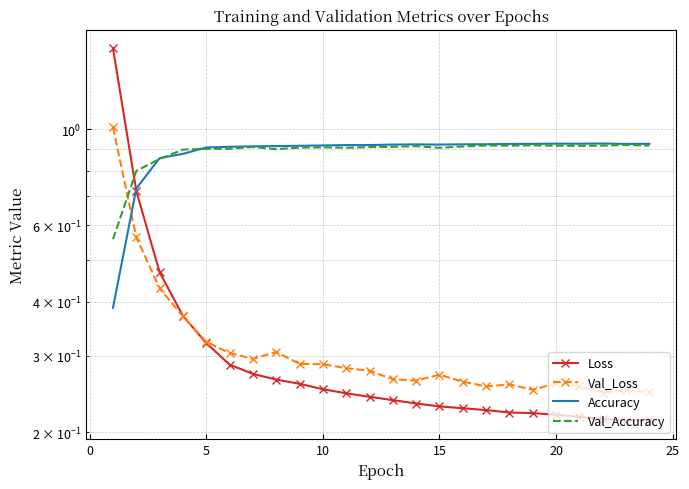

After their last crossing, which series has the higher values: Val_Loss or Val_Accuracy?

Val_Accuracy